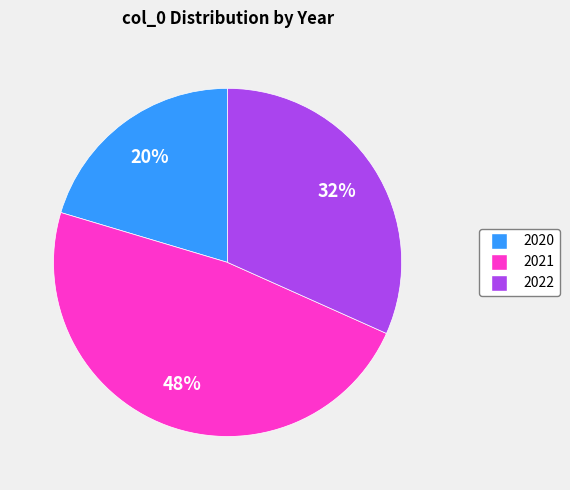

To the nearest percent, what is the difference between the largest and smallest slice percentages?

28%